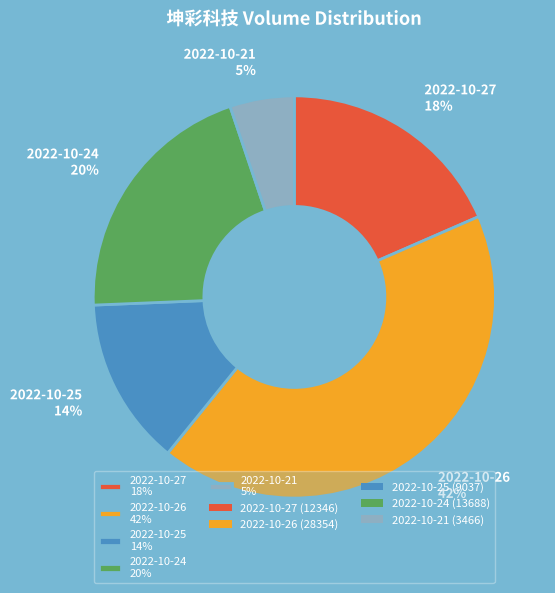

Rank the categories by value from highest to lowest.

2022-10-26, 2022-10-24, 2022-10-27, 2022-10-25, 2022-10-21